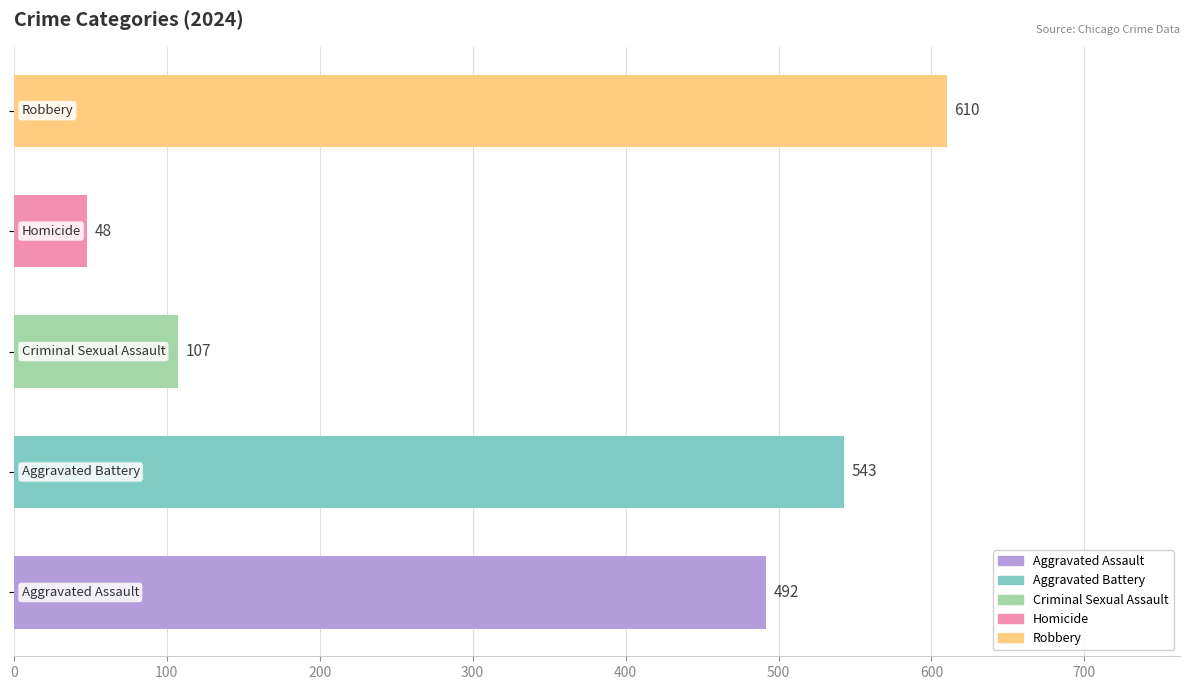

How many bars are there in total?

5